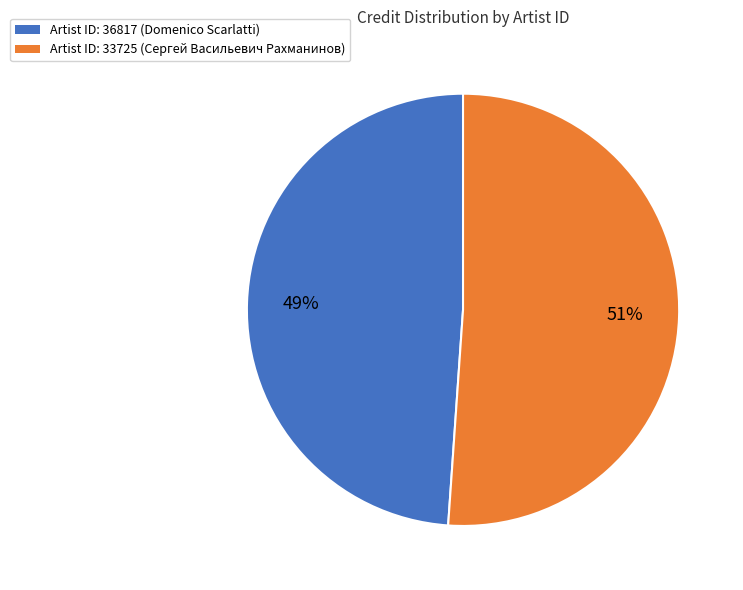

Is there a majority slice in this chart?

Yes